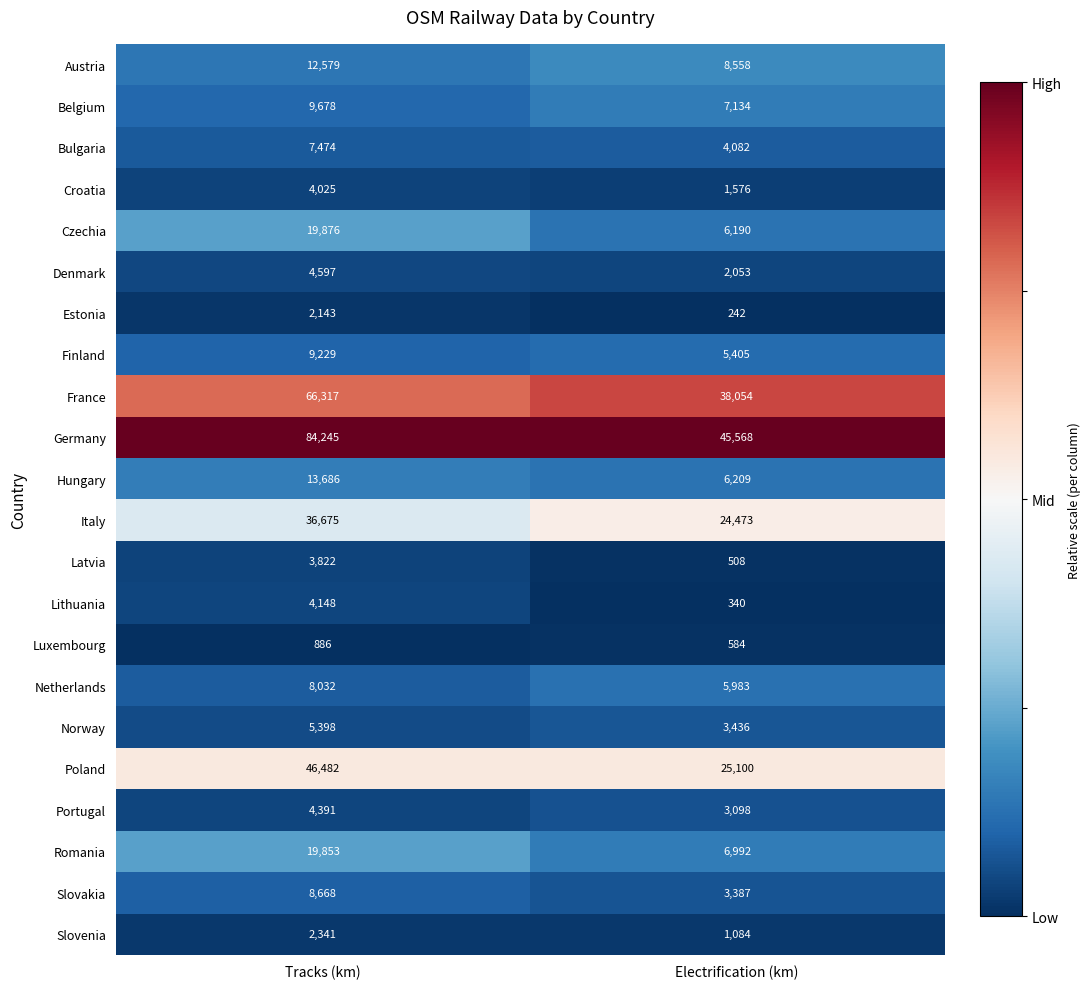

Rank the series at Electrification (km) from highest to lowest value.

Germany, France, Poland, Italy, Austria, Belgium, Romania, Hungary, Czechia, Netherlands, Finland, Bulgaria, Norway, Slovakia, Portugal, Denmark, Croatia, Slovenia, Luxembourg, Latvia, Lithuania, Estonia